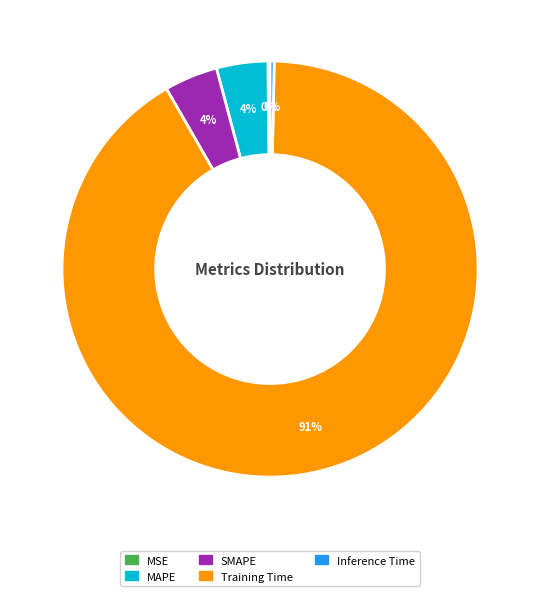

To the nearest percent, what is the difference between the MAPE and Inference Time slice percentages?

4%